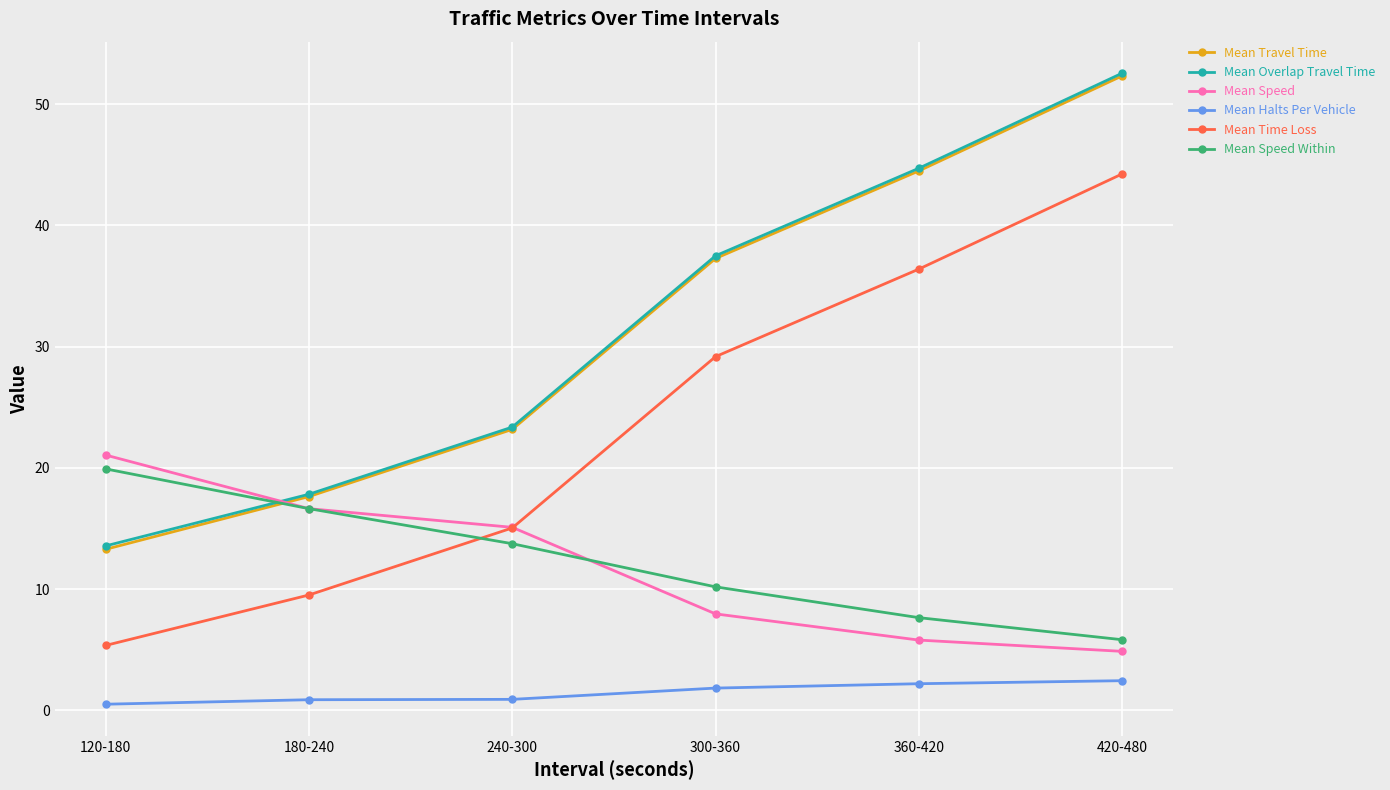

Does the chart have visible grid lines?

Yes